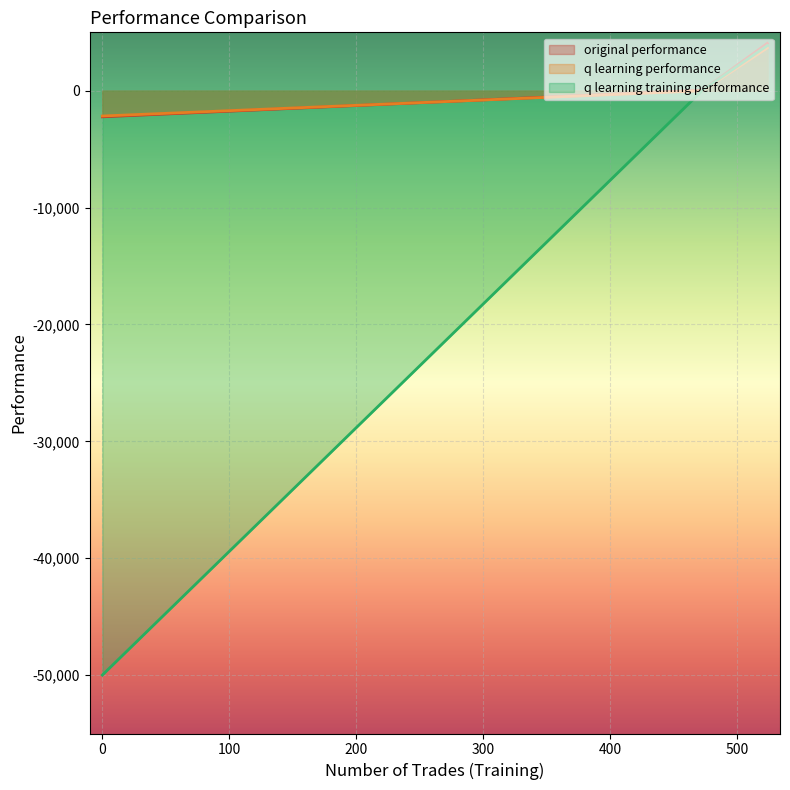

Which series has the widest spread of values?

q learning training performance